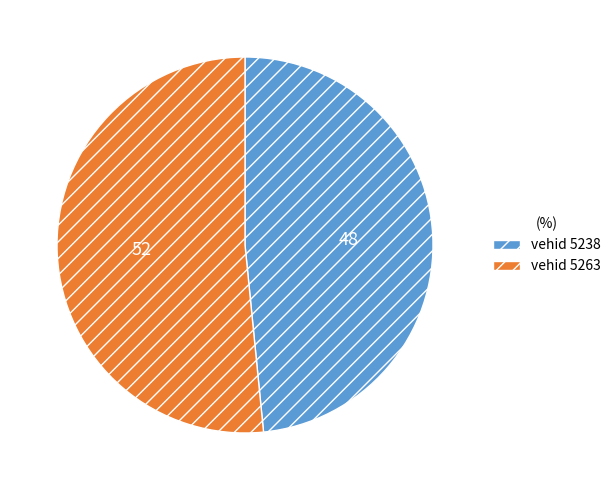

Is there a majority slice in this chart?

Yes